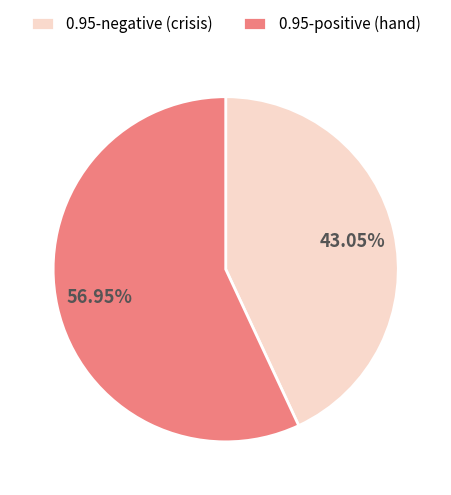

Between 0.95-negative (crisis) and 0.95-positive (hand), which is larger?

0.95-positive (hand)